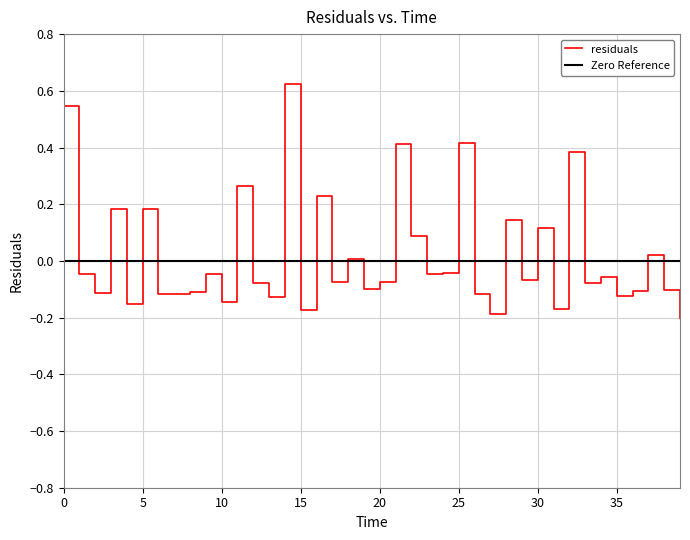

Rank the series by their maximum value, from lowest to highest.

Zero Reference, residuals